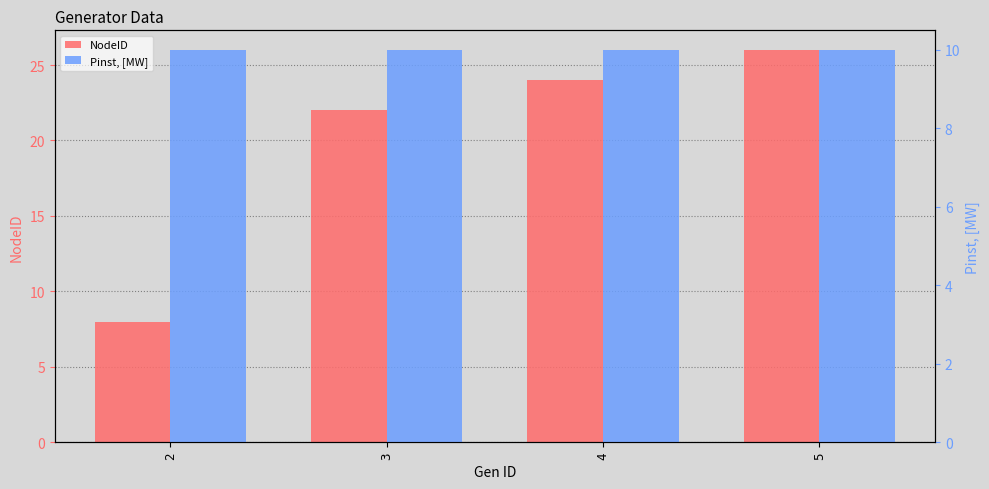

Reading left to right, what are all the values shown in this chart?

NodeID: 2=8	3=22	4=24	5=26
Pinst, [MW]: 2=10	3=10	4=10	5=10